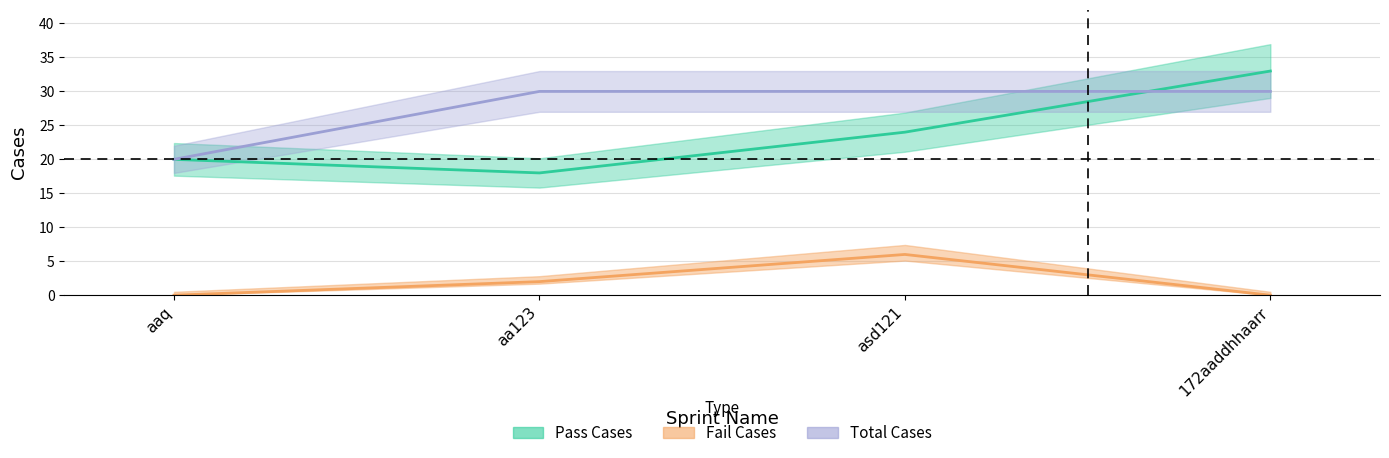

What is the difference between the second highest and minimum values in the Pass Cases series?

6